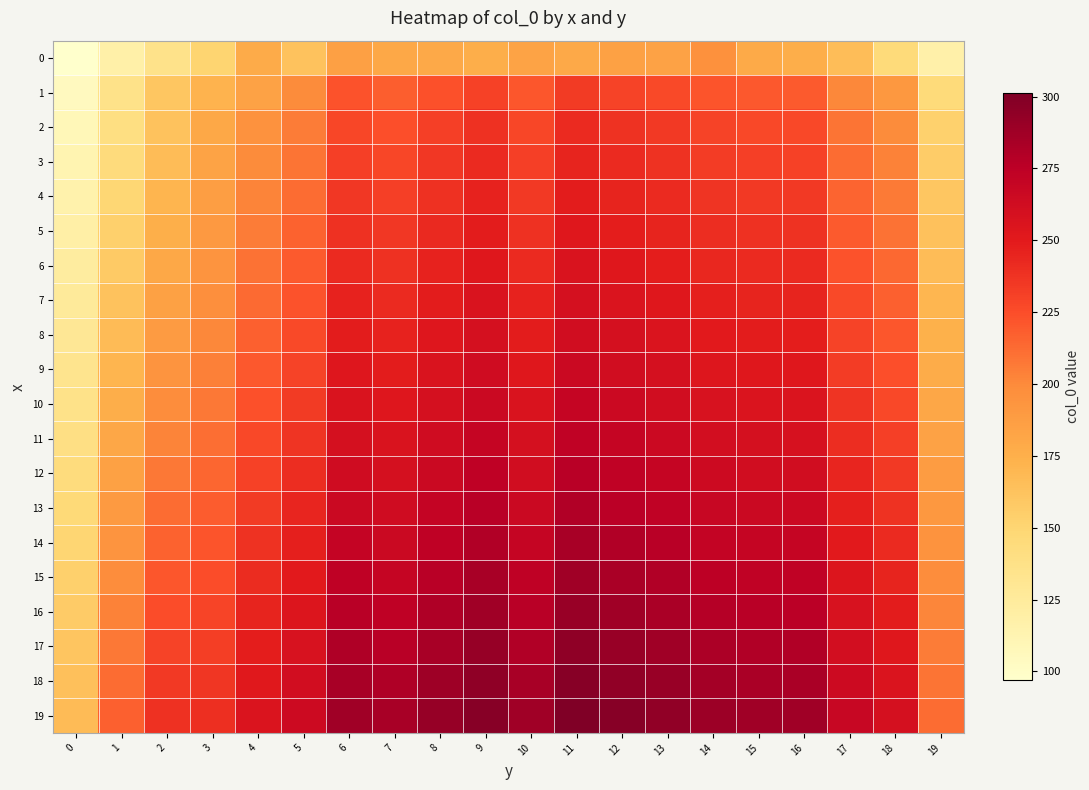

Which series has the largest total across all categories?

19